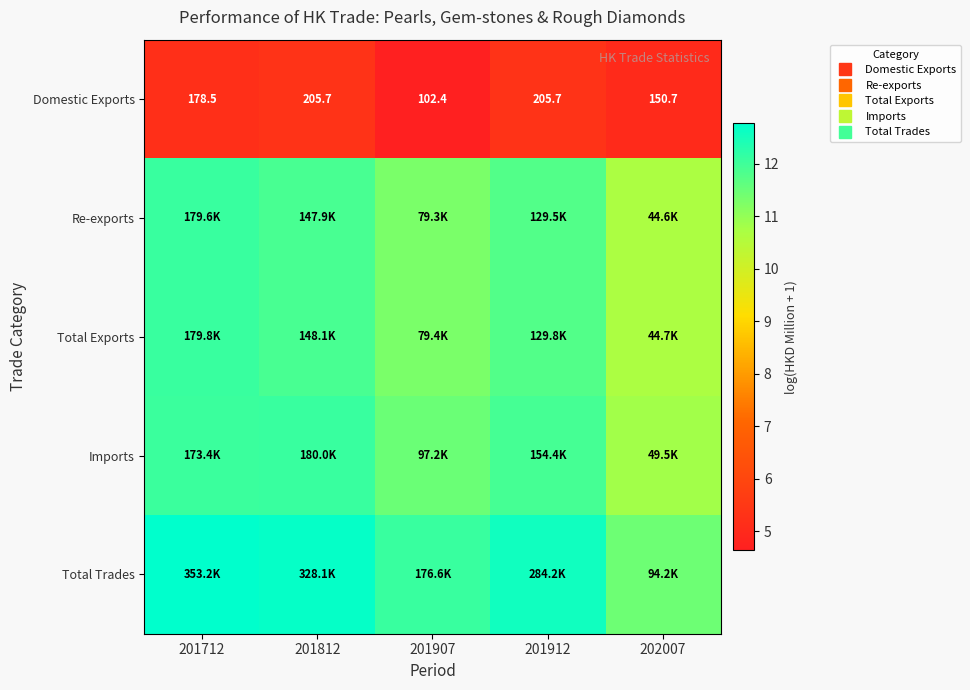

What is the highest value of the Imports series?

12.1